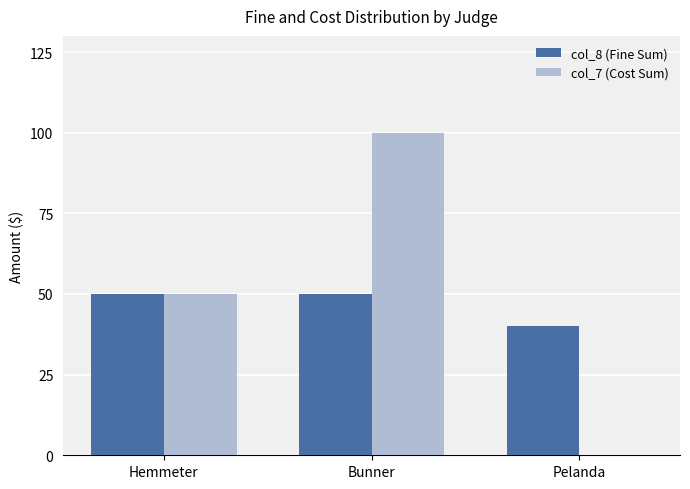

Which category has the highest value across all series?

Bunner